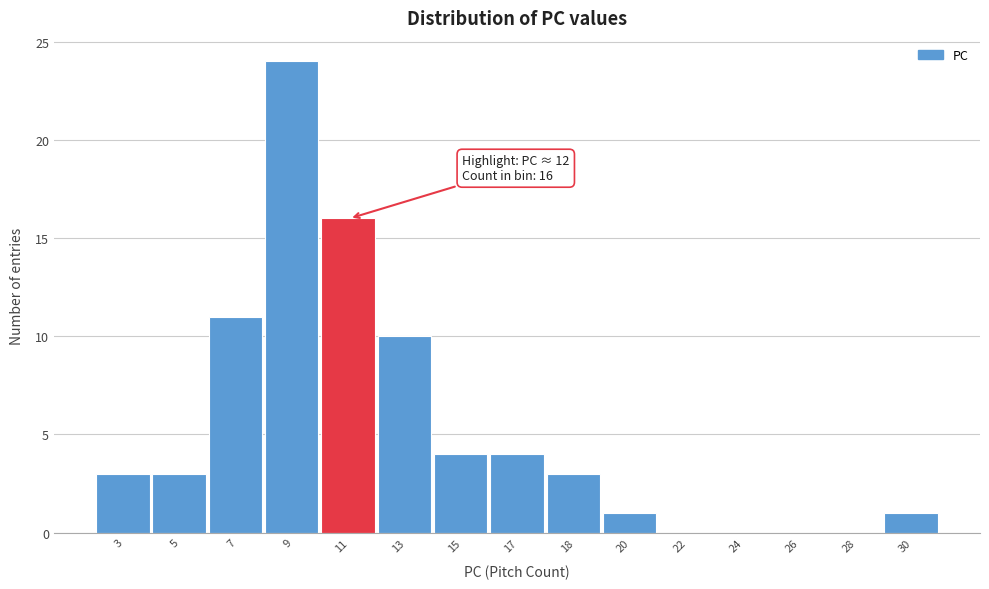

Reading right to left, extract all data points from this chart.

30=1	28=0	26=0	24=0	22=0	20=1	18=3	17=4	15=4	13=10	11=16	9=24	7=11	5=3	3=3